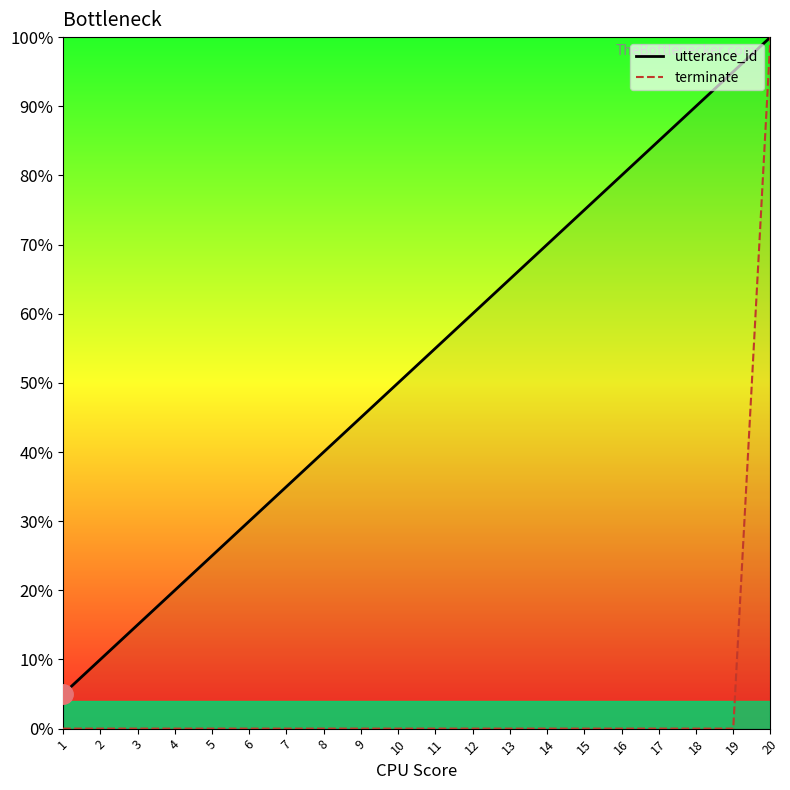

Is it true that terminate equals 0.0 at 13?

True